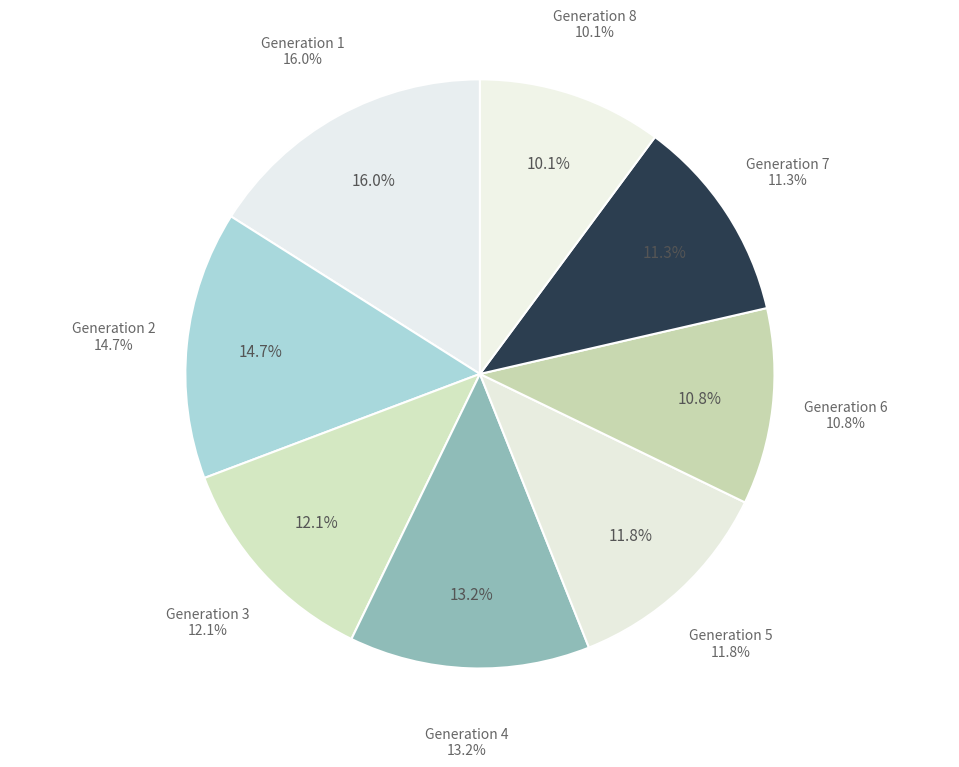

Rank the categories by value from highest to lowest.

1, 2, 4, 3, 5, 7, 6, 8